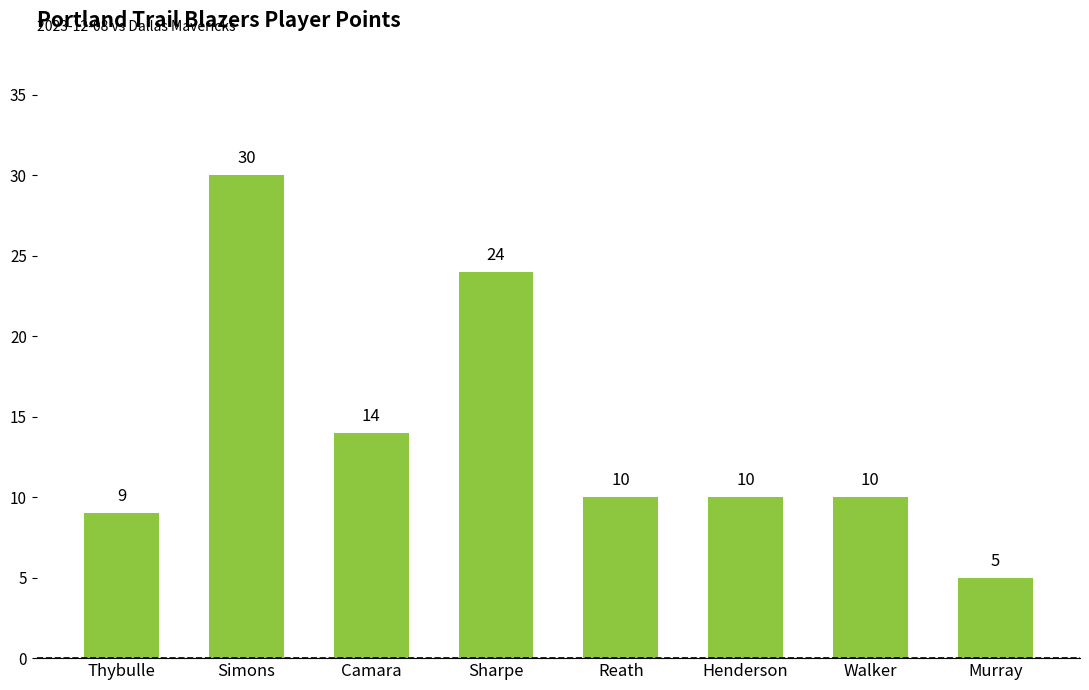

Approximately how many times larger is the value at Sharpe compared to Murray?

4.8